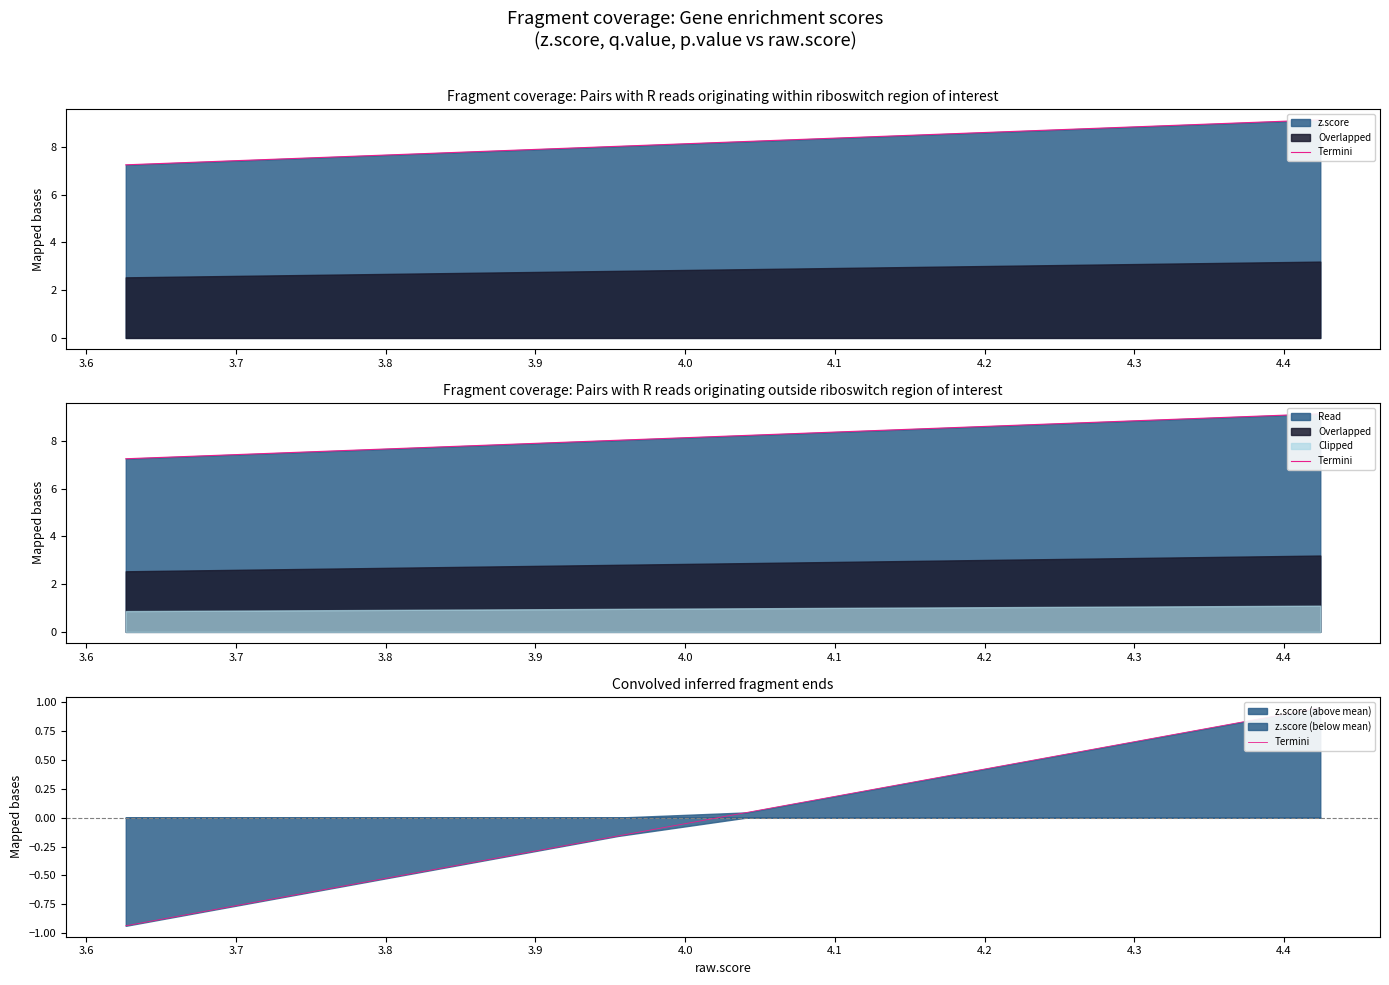

What is the label of the 9th point from the left?

4.3